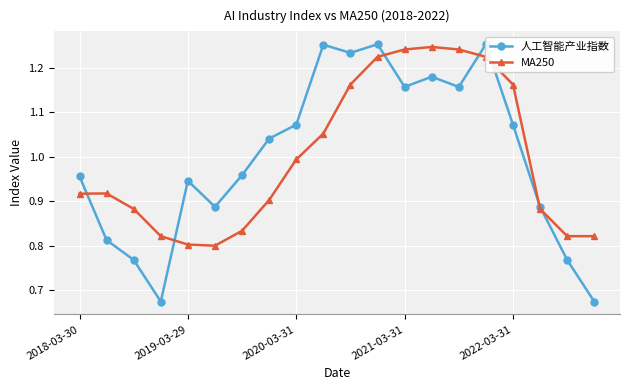

In MA250, how many points are higher than both neighbors (excluding endpoints)?

2